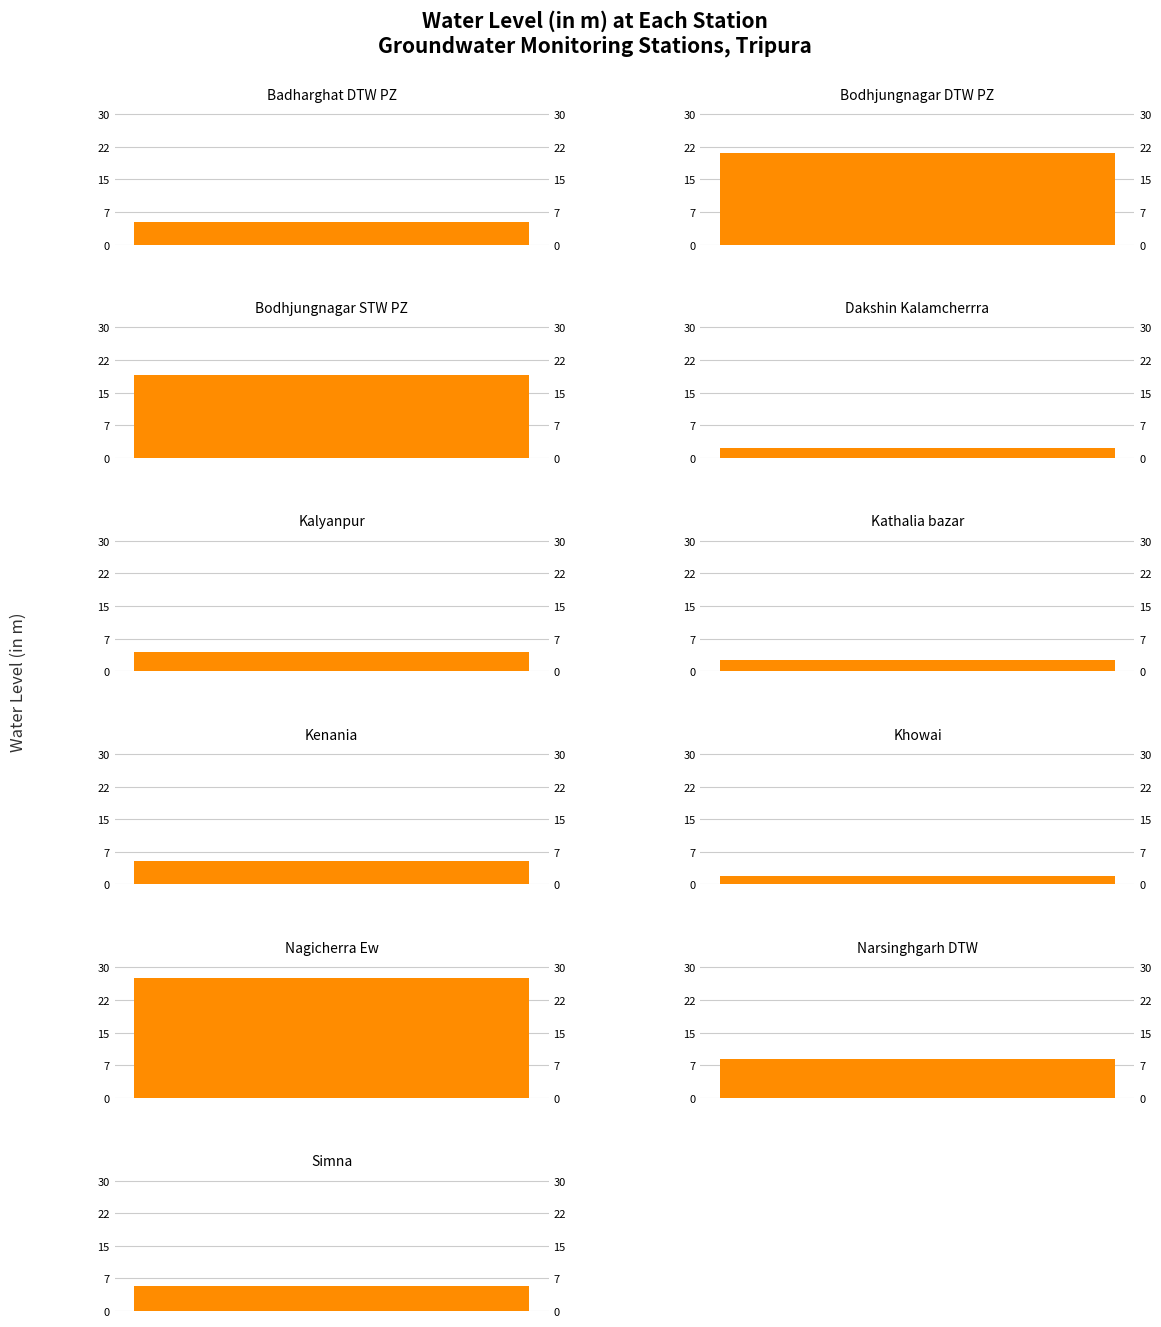

Rank the categories by value from highest to lowest.

Nagicherra Ew, Bodhjungnagar DTW PZ, Bodhjungnagar STW PZ, Narsinghgarh DTW, Simna, Kenania, Badharghat DTW PZ, Kalyanpur, Kathalia bazar, Dakshin Kalamcherrra, Khowai